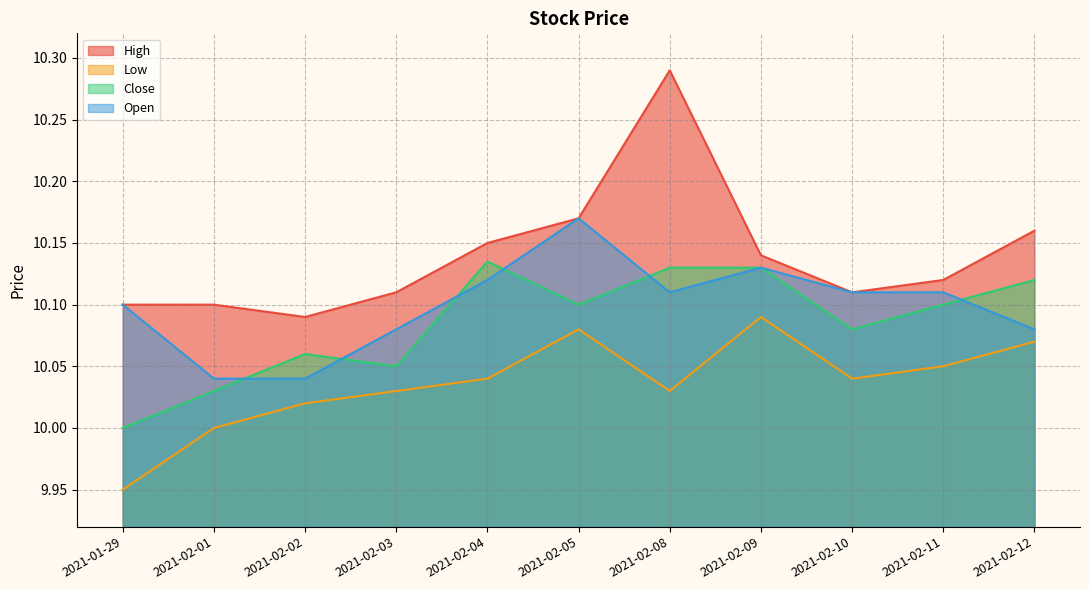

Reading left to right, transcribe all the data shown in this chart.

High: 10.1	10.1	10.1	10.1	10.1	10.2	10.3	10.1	10.1	10.1	10.2
Low: 9.9	10.0	10.0	10.0	10.0	10.1	10.0	10.1	10.0	10.1	10.1
Close: 10.0	10.0	10.1	10.1	10.1	10.1	10.1	10.1	10.1	10.1	10.1
Open: 10.1	10.0	10.0	10.1	10.1	10.2	10.1	10.1	10.1	10.1	10.1